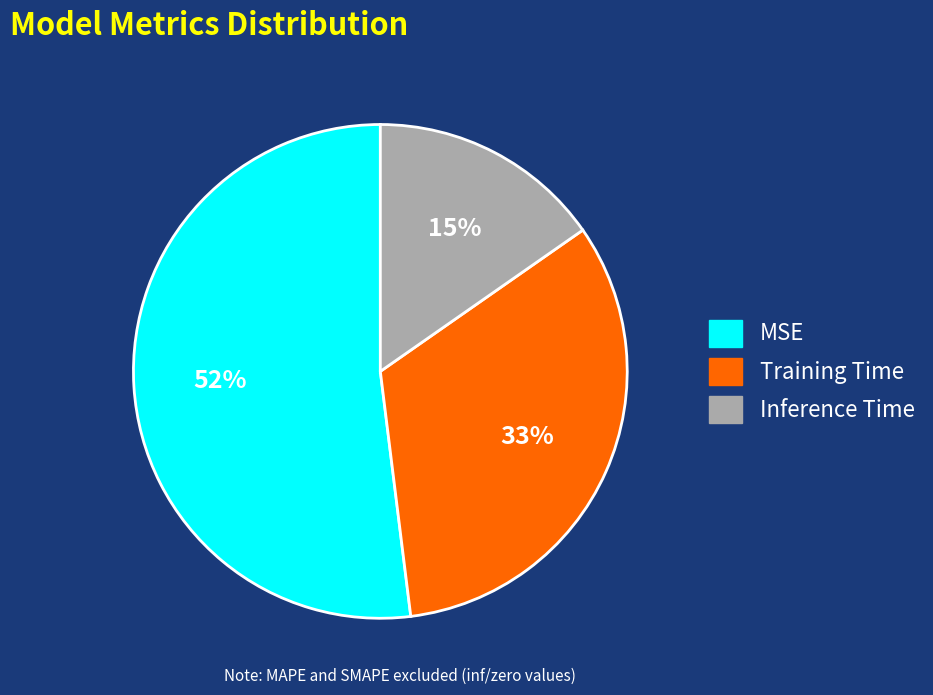

Is it true that Inference Time is 15% of the pie?

True